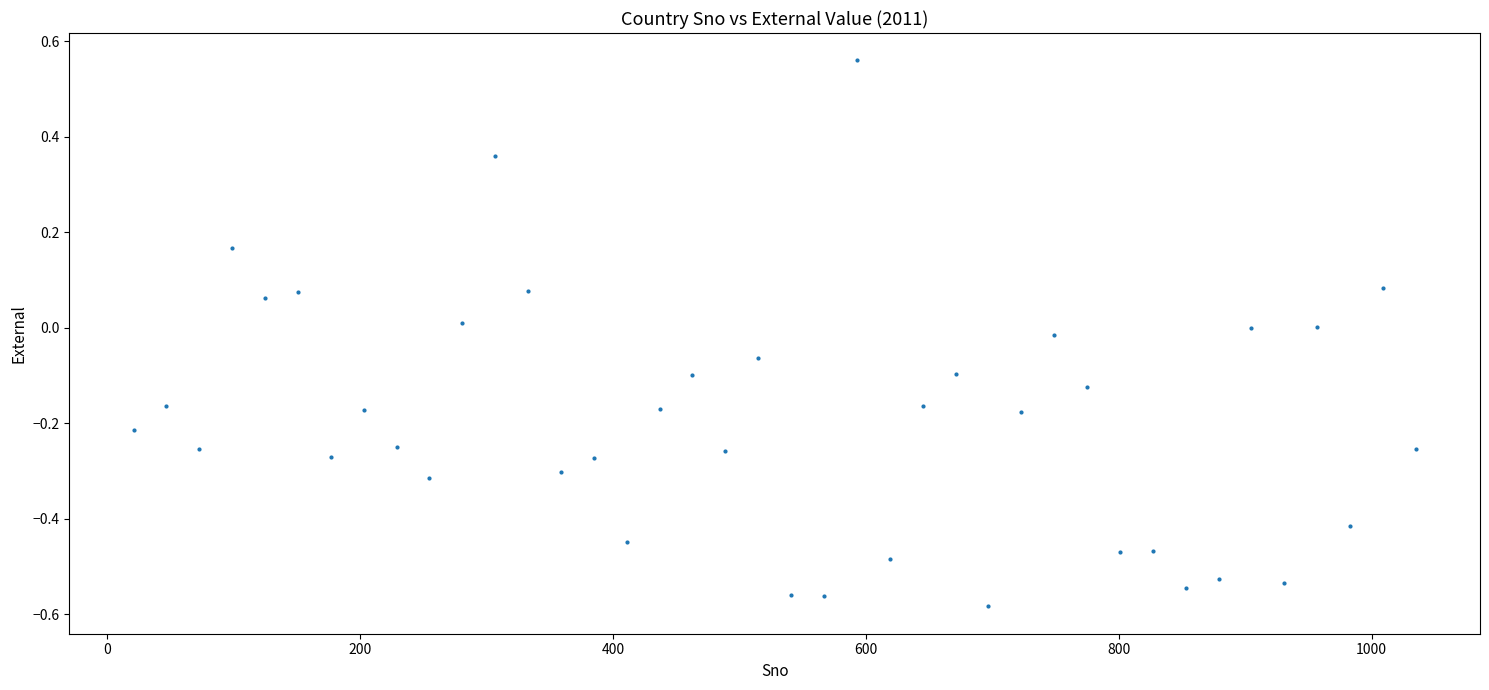

What is the range of Y values (max minus min)?

1.1